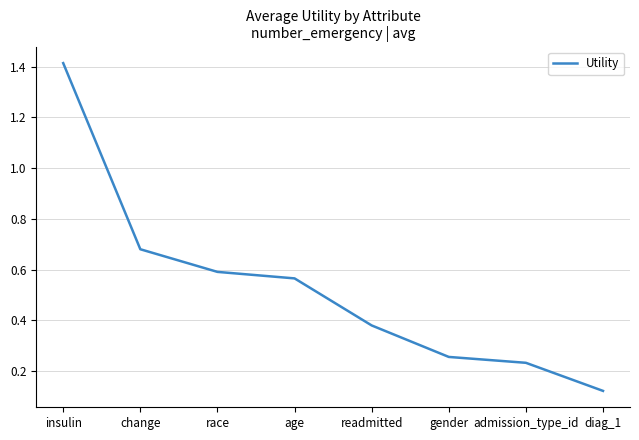

True or false: the data has more than 2 interior local peaks.

False